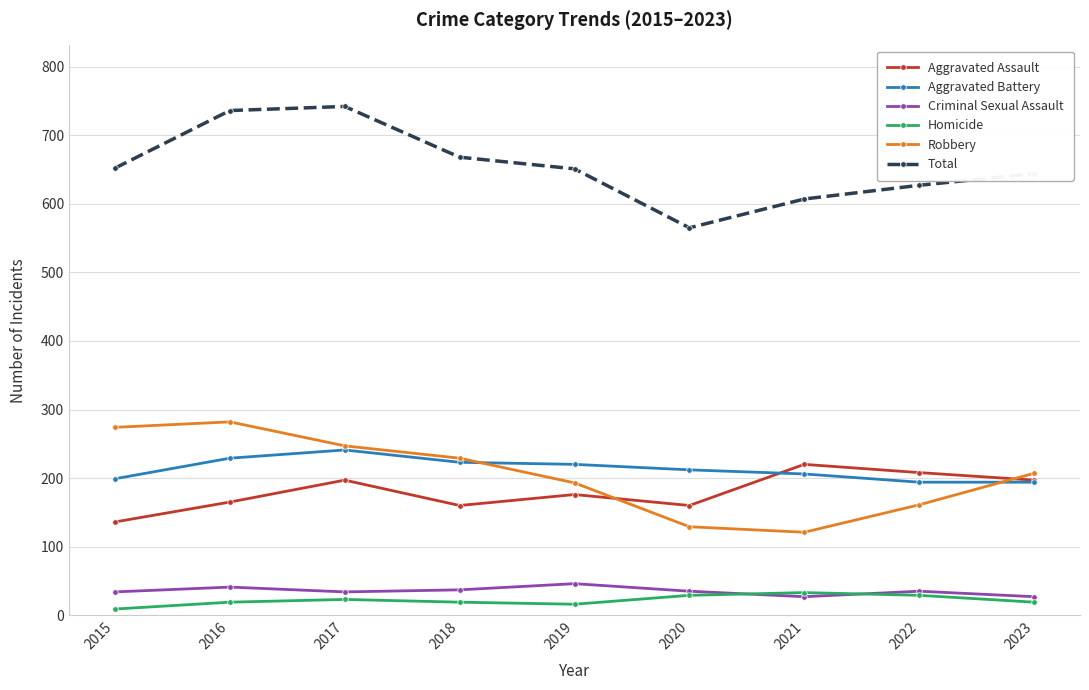

At 2015, list the series in order from smallest to largest.

Homicide, Criminal Sexual Assault, Aggravated Assault, Aggravated Battery, Robbery, Total